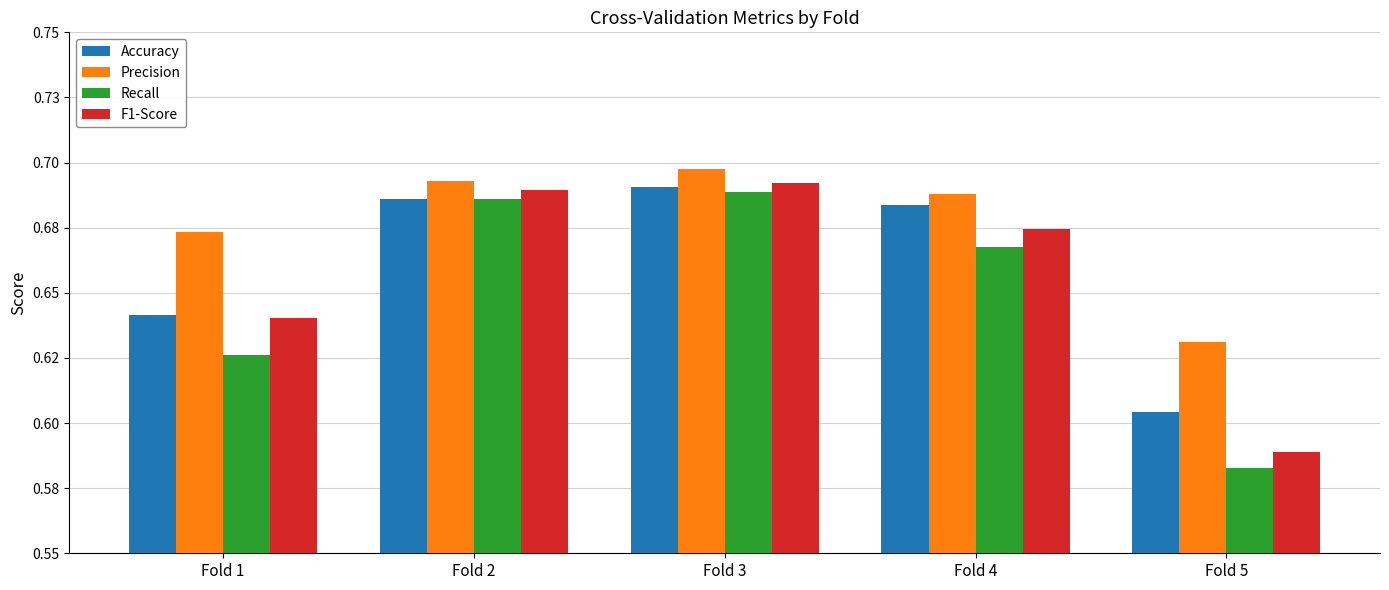

The Precision series shows 0.1 at Fold 5. True or false?

False